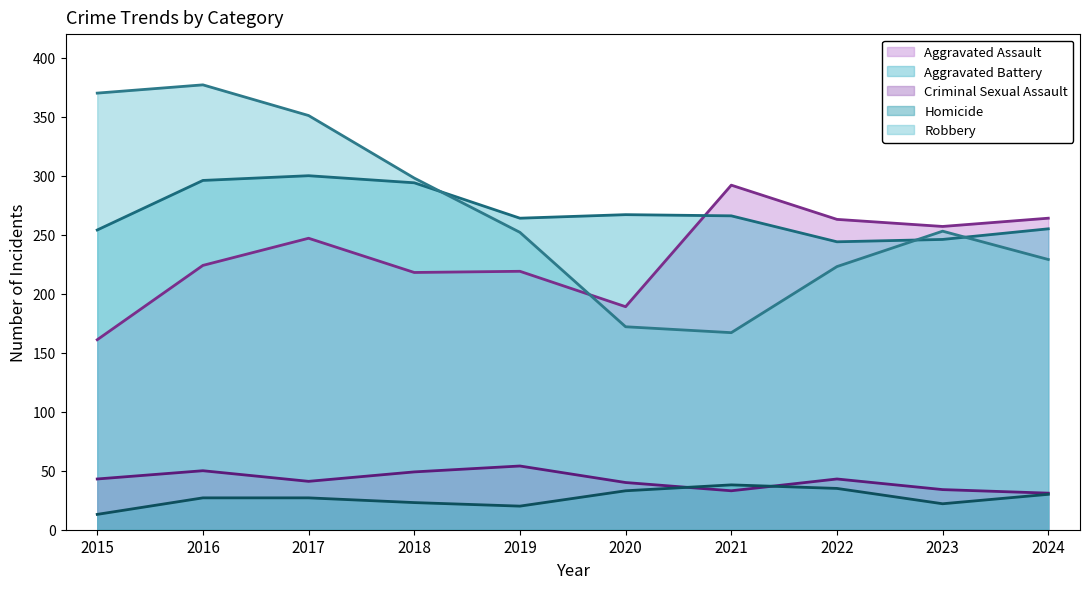

What is the difference between the maximum and second lowest values in the Criminal Sexual Assault series?

21